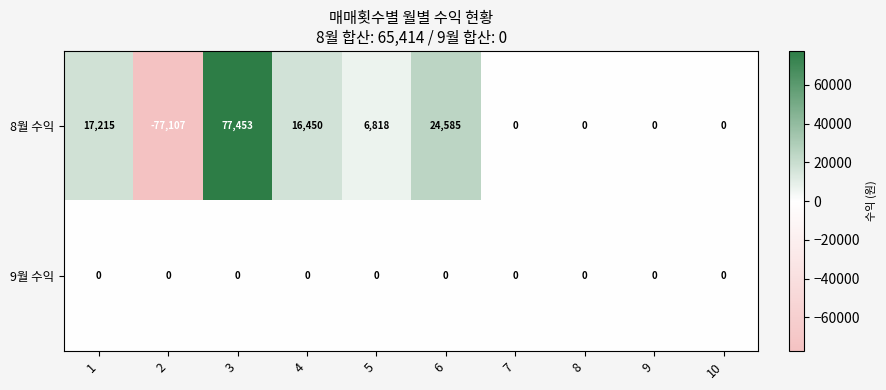

Reading right to left, what are all the values shown in this chart?

8월 수익: 10=0	9=0	8=0	7=0	6=24585	5=6818	4=16450	3=77453	2=-77107	1=17215
9월 수익: 10=0	9=0	8=0	7=0	6=0	5=0	4=0	3=0	2=0	1=0